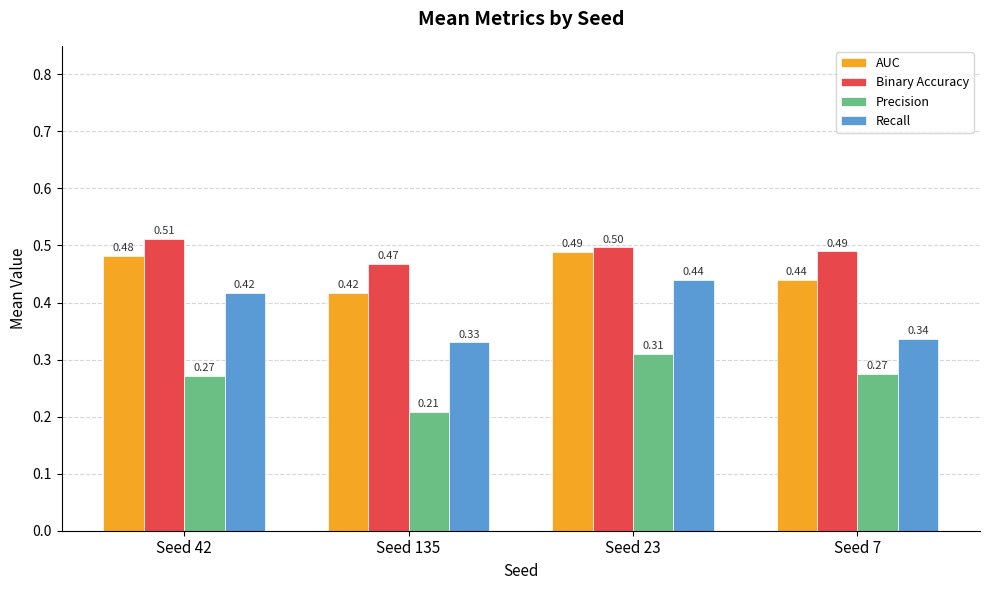

List the labels in order of Recall value, smallest first.

Seed 135, Seed 7, Seed 42, Seed 23